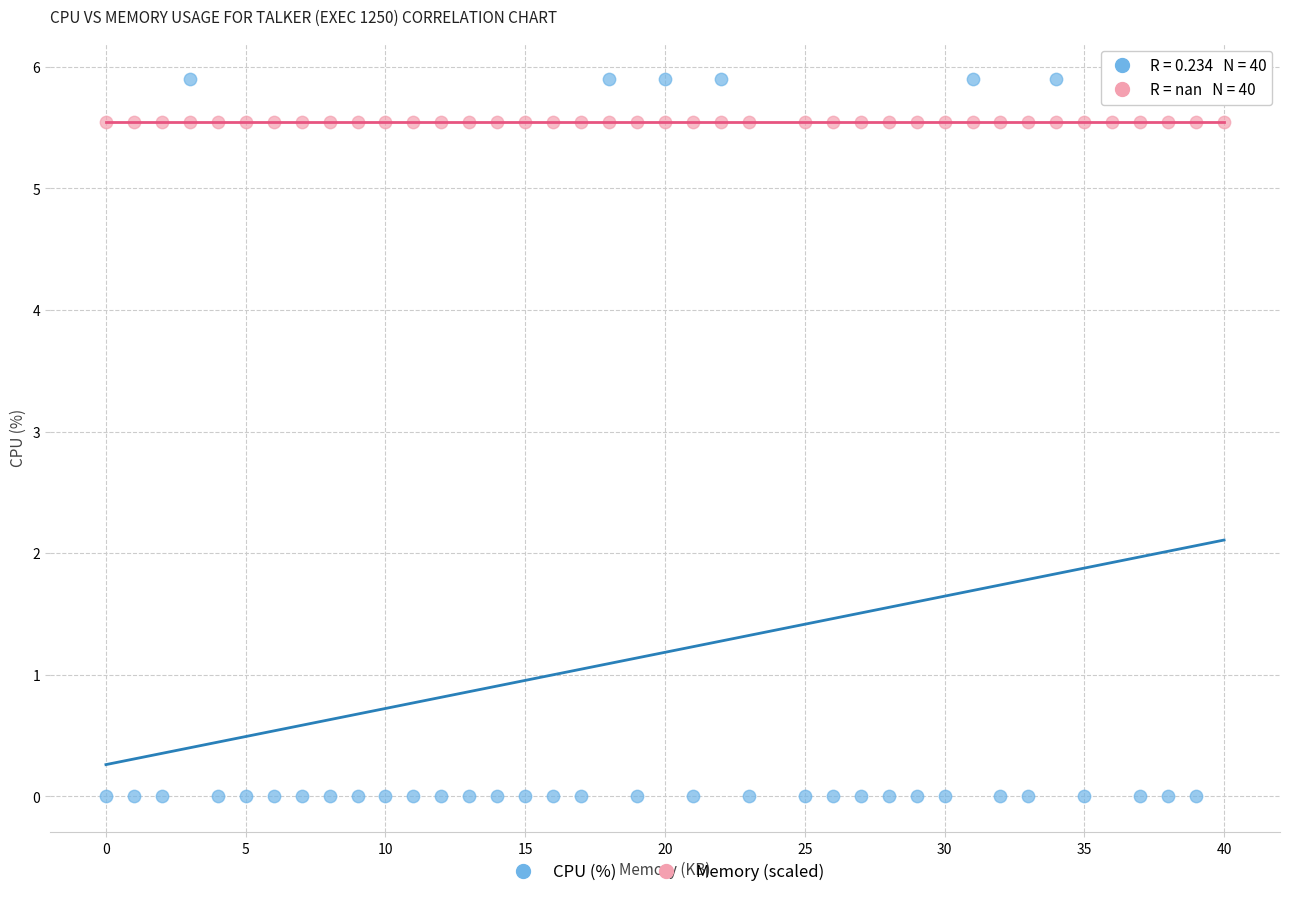

What are all the series names shown in the legend?

CPU (%), Memory (scaled)